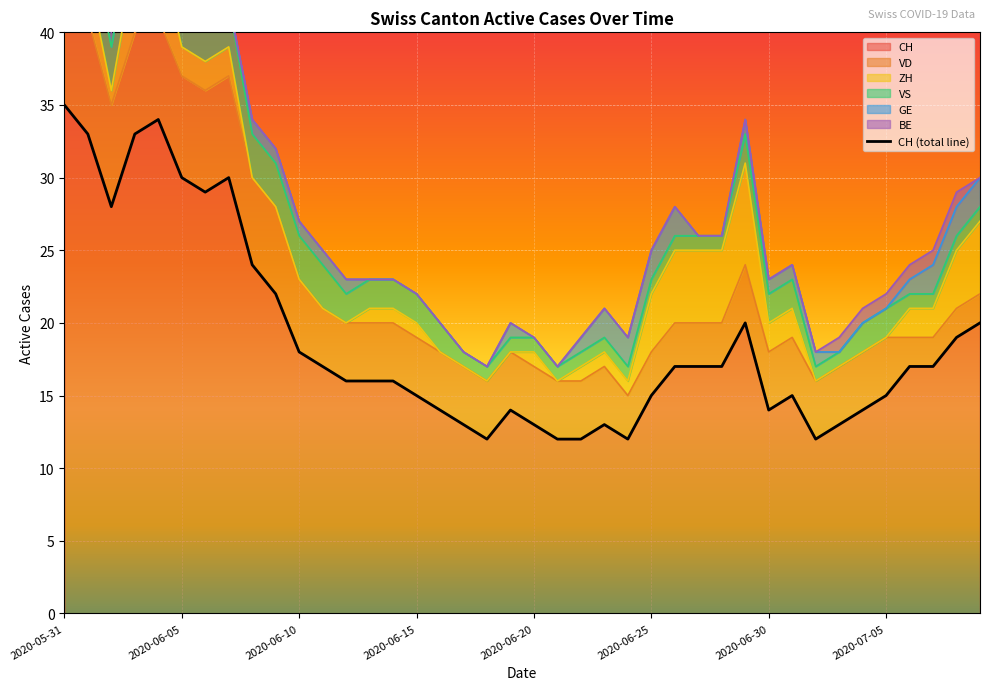

Rank the series at 2020-06-17 from lowest to highest value.

ZH, GE, BE, VS, VD, CH